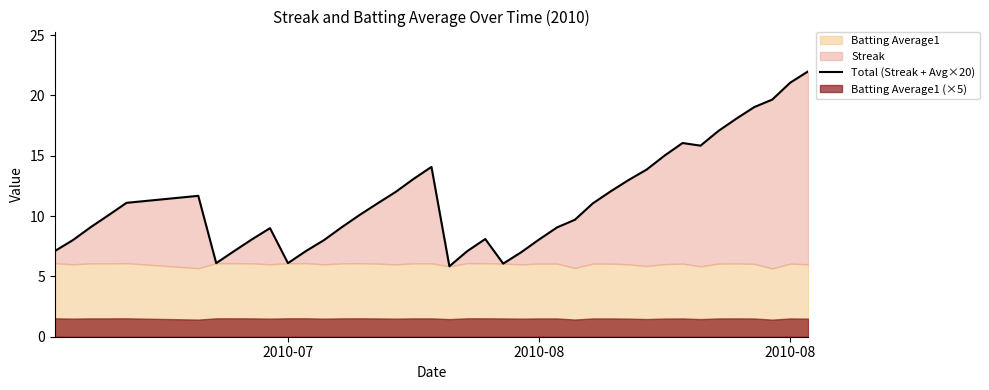

Reading right to left, transcribe all the data shown in this chart.

22.0	21.1	19.7	19.0	18.1	17.1	15.8	16.1	15.0	13.9	13.0	12.1	11.1	9.7	9.1	8.1	7.0	6.1	8.1	7.1	5.8	14.1	13.1	12.0	11.1	10.1	9.1	8.0	7.1	6.1	9.0	8.1	7.1	6.1	11.7	11.1	10.1	9.1	8.0	7.1